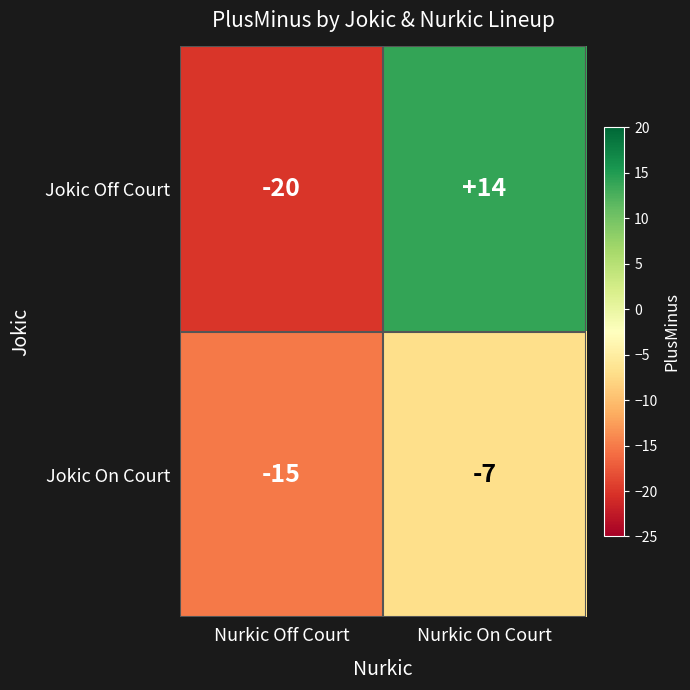

What is the approximate value of Jokic Off Court at Nurkic On Court, to the nearest 10?

10